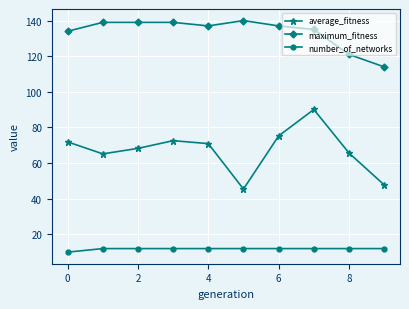

How many lines are shown in the chart?

3